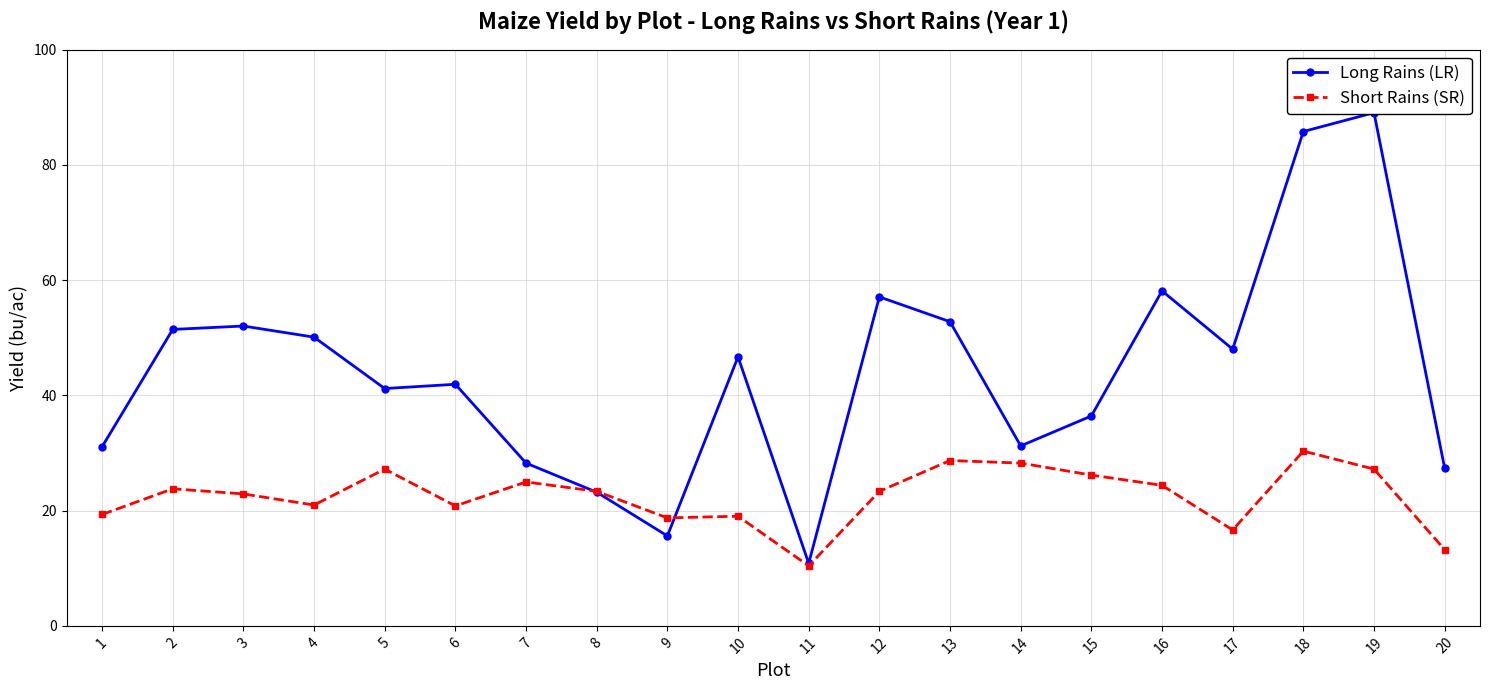

True or false: Short Rains (SR) has more than 2 interior local peaks.

True